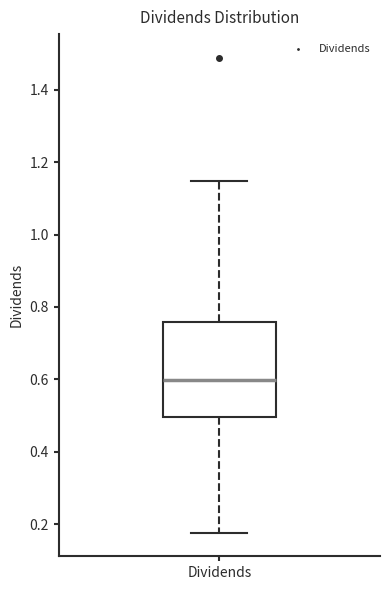

Transcribe this box plot: give where the median line is, the range the box spans, and where the two whiskers end, as read against the y-axis. The values are not printed on the chart, so give them approximately, as read against the axis.

median 0.60, box 0.50 to 0.76, whiskers 0.18 to 1.14